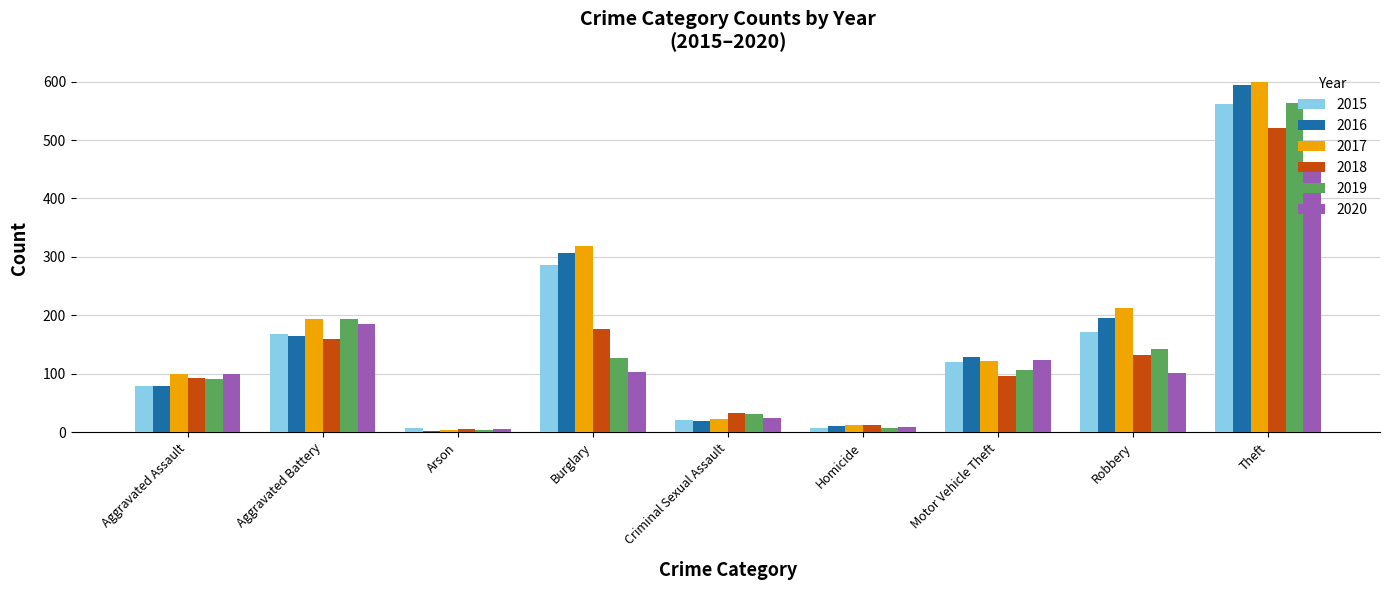

At which category is the sum across all series the highest?

Theft